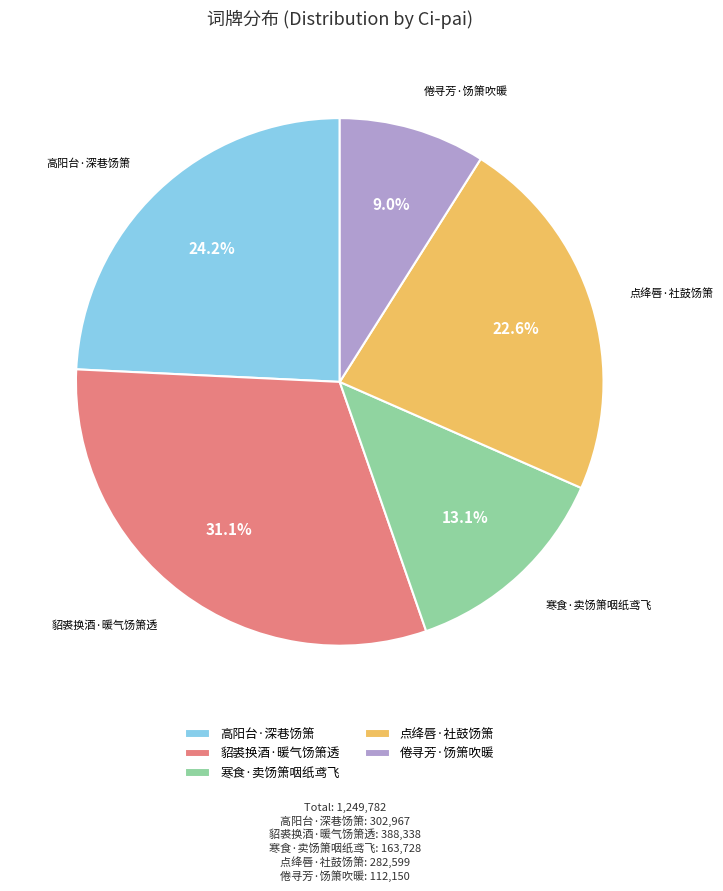

To the nearest percent, what portion does 倦寻芳·饧箫吹暖 represent?

9%